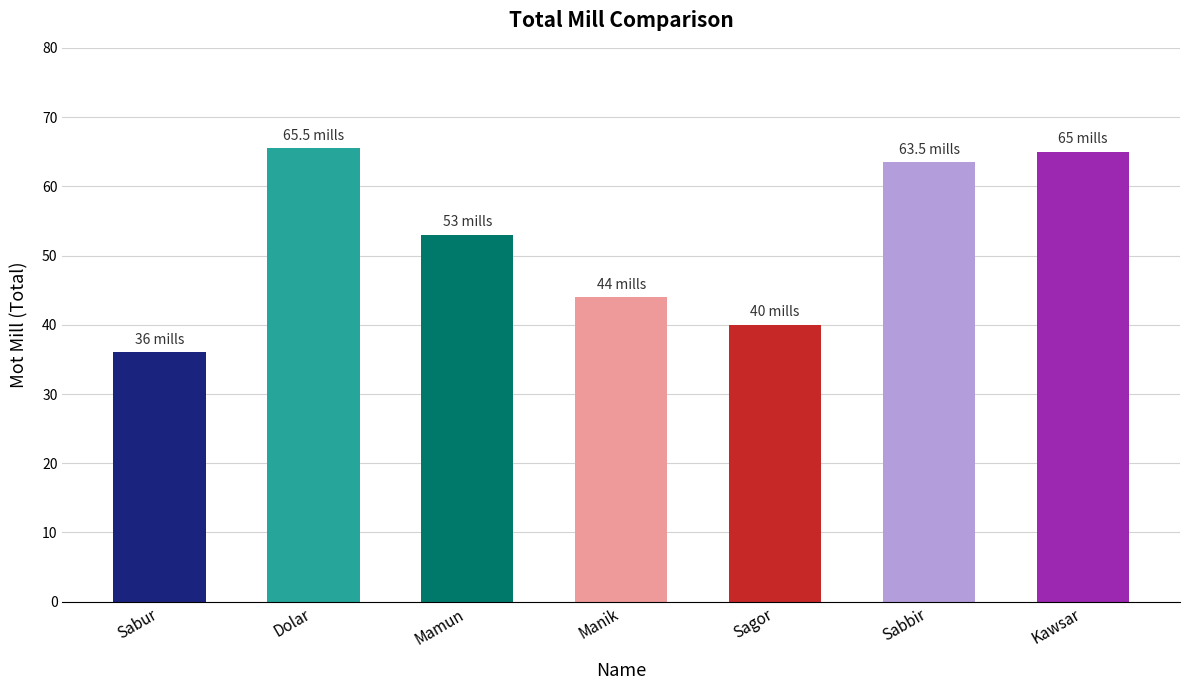

Reading left to right, transcribe all the data shown in this chart.

Sabur=36.0	Dolar=65.5	Mamun=53.0	Manik=44.0	Sagor=40.0	Sabbir=63.5	Kawsar=65.0